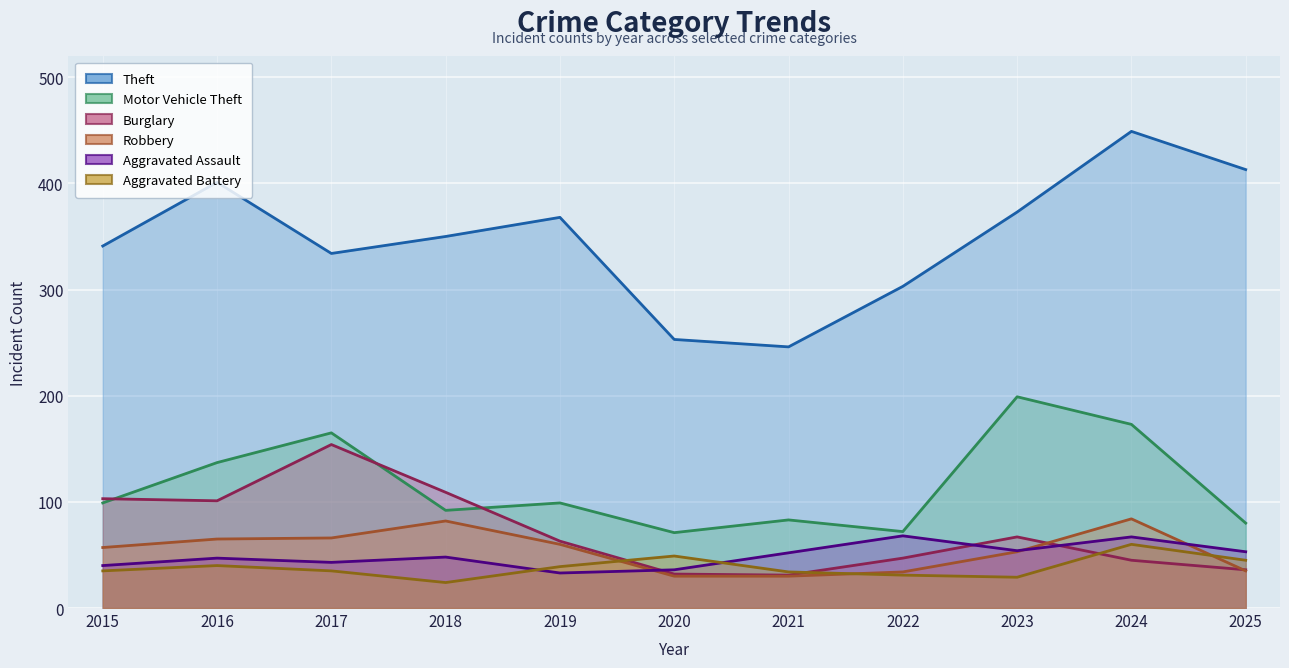

How many lines are shown in the chart?

6